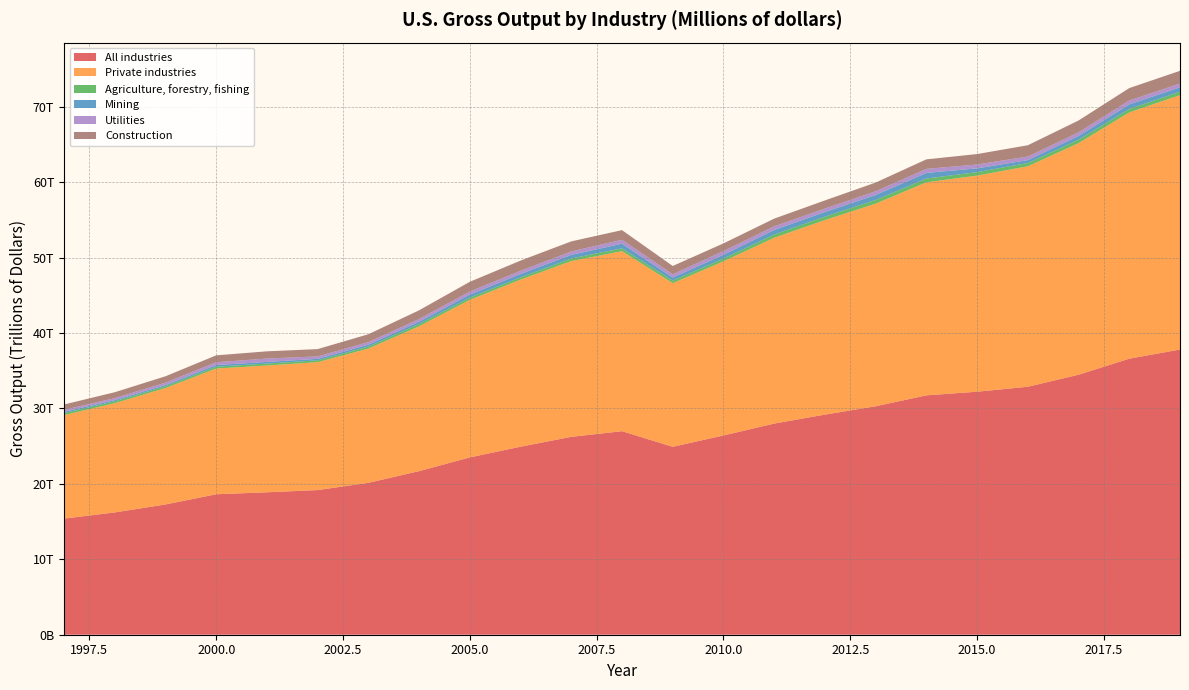

Reading left to right, extract all data points from this chart.

All industries: 15393320	16216785	17272311	18623870	18888252	19178255	20141244	21690160	23512947	24931355	26238500	26989209	24919477	26422363	27999497	29186848	30291347	31740043	32222300	32882162	34474732	36603406	37816984
Private industries: 13728169	14487020	15437558	16672777	16809081	16963427	17798089	19210489	20889675	22154281	23305632	23869214	21695674	23087247	24635110	25797086	26864969	28248483	28656783	29228283	30707673	32654447	33730375
Agriculture, forestry, fishing: 257882	249763	245311	243596	251356	241404	268265	307197	298504	302212	347041	374739	340445	368845	432485	452635	488450	500917	459928	436089	454172	455660	452427
Mining: 176871	151537	155814	218050	226107	195472	252388	299469	393954	444218	475551	613984	404018	499297	601186	613049	662888	745419	495972	384264	493146	610566	579935
Utilities: 261979	268067	314786	373248	446479	325154	343152	351750	416184	421955	451593	524896	436451	494486	484889	461485	491663	537642	513760	476843	485757	516322	503226
Construction: 709092	779602	841640	913886	956910	969697	1039480	1158060	1287144	1353620	1339134	1275777	1098960	1016651	1020485	1074580	1155700	1258772	1386108	1494812	1570769	1643111	1689986